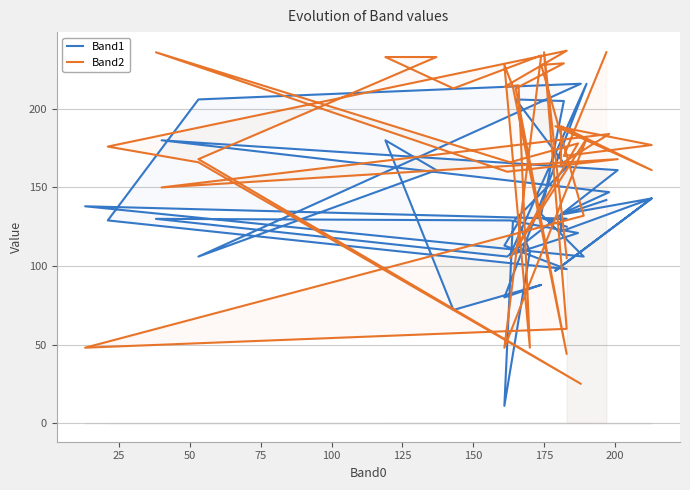

The Band1 series shows 74 at 0. True or false?

False